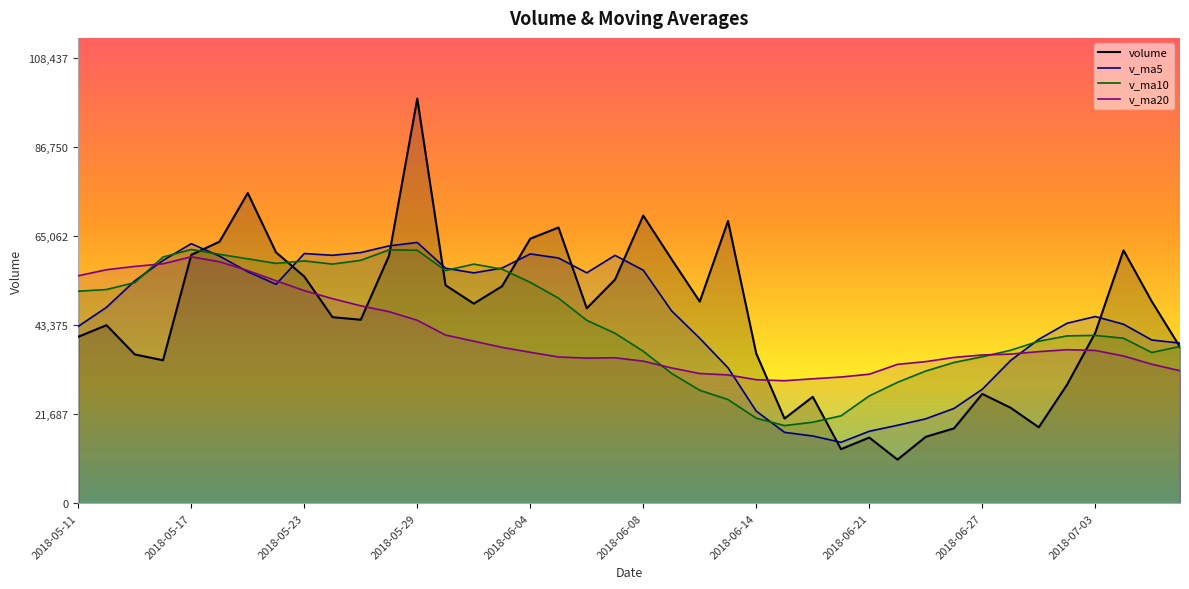

What is the difference between the volume values at 2018-06-14 and 2018-06-12?

12652.3